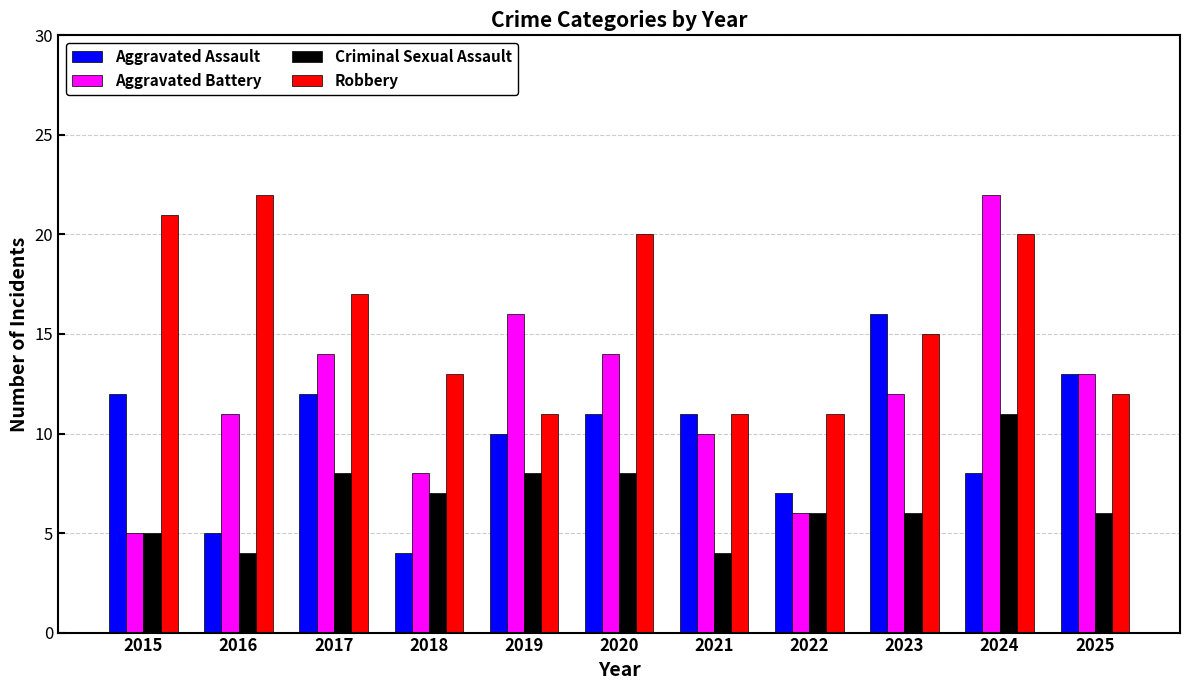

What is the sum of the Criminal Sexual Assault values at 2018 and 2024?

18